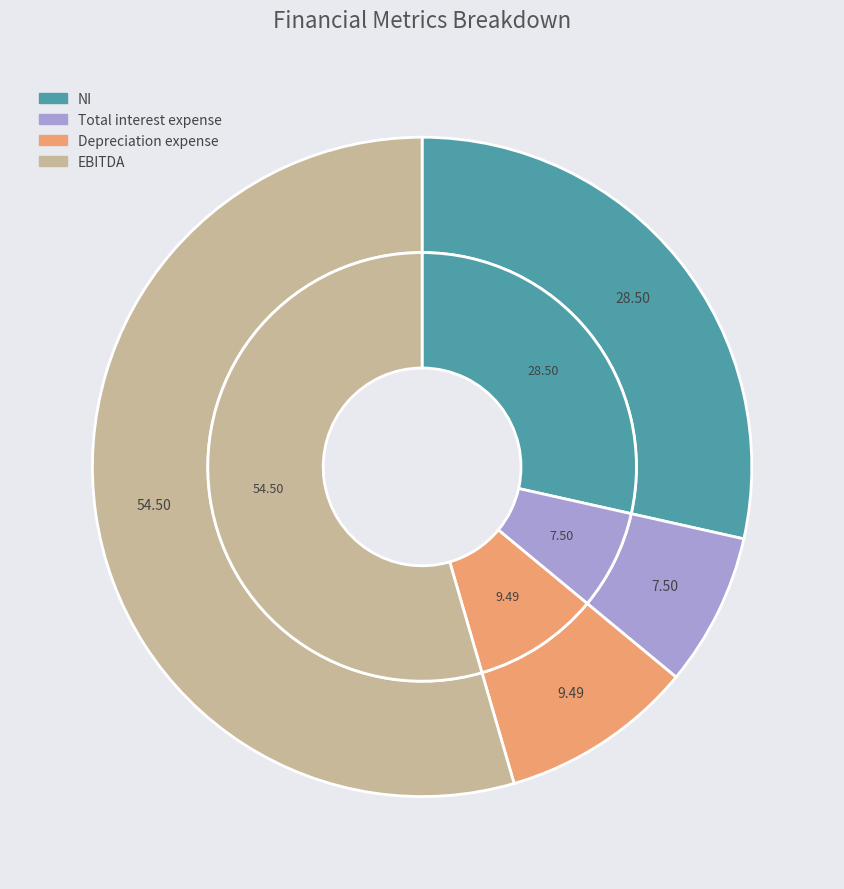

To the nearest percent, what percentage of the pie is EBITDA?

55%